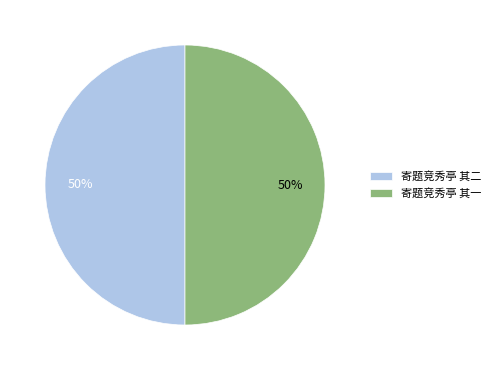

What percentage is the 寄题竞秀亭 其二 slice, to the nearest percent?

50%